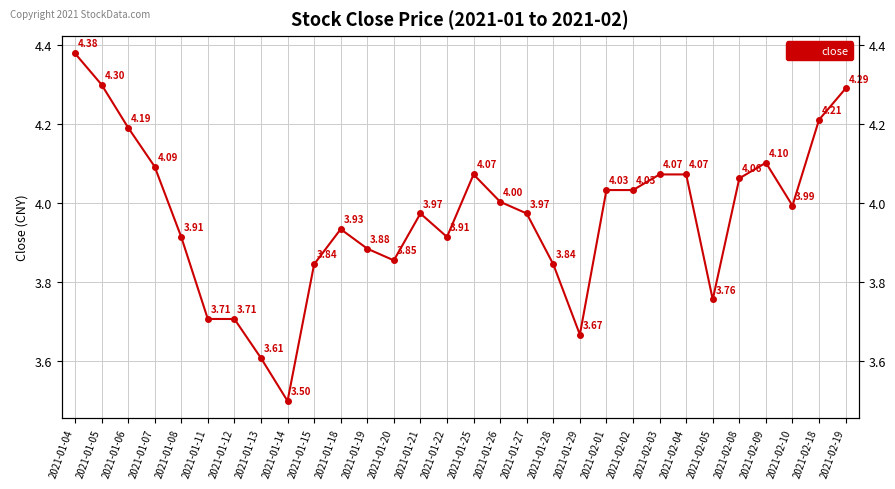

Read the value at 2021-02-19.

4.3